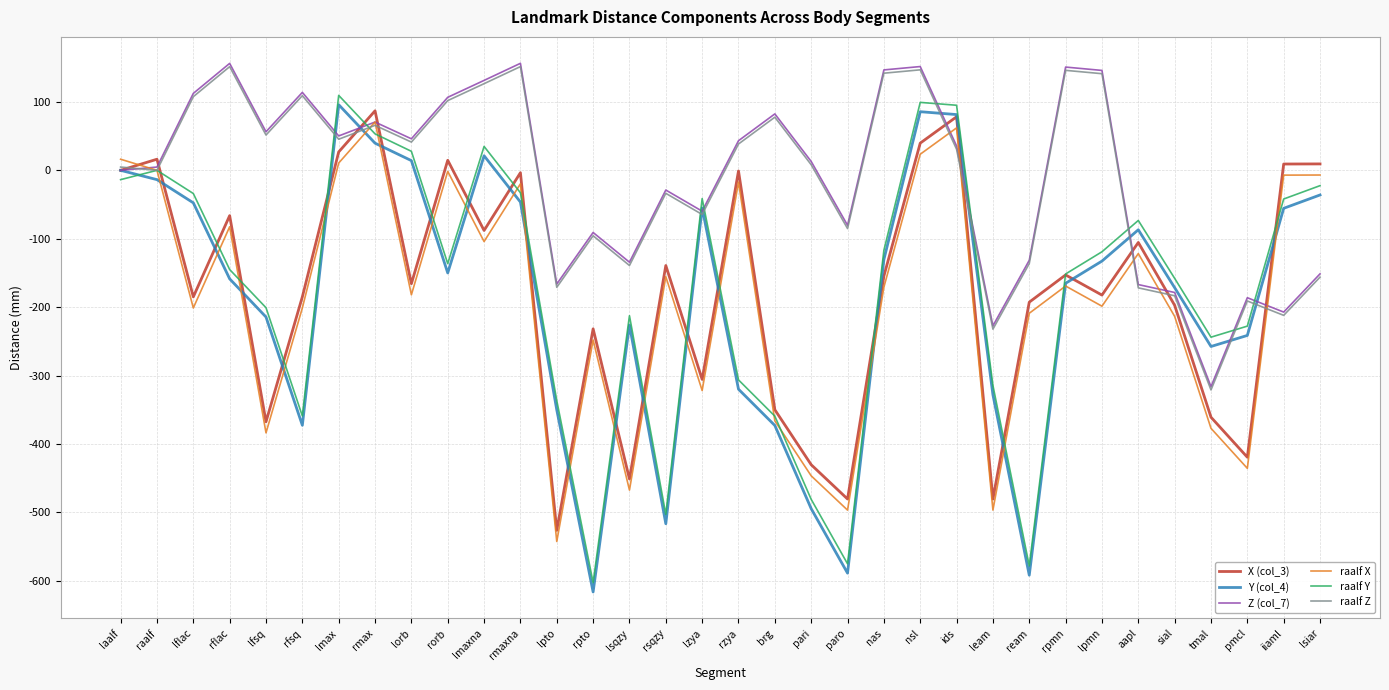

What is the spread (max minus min) of values at nas?

317.6